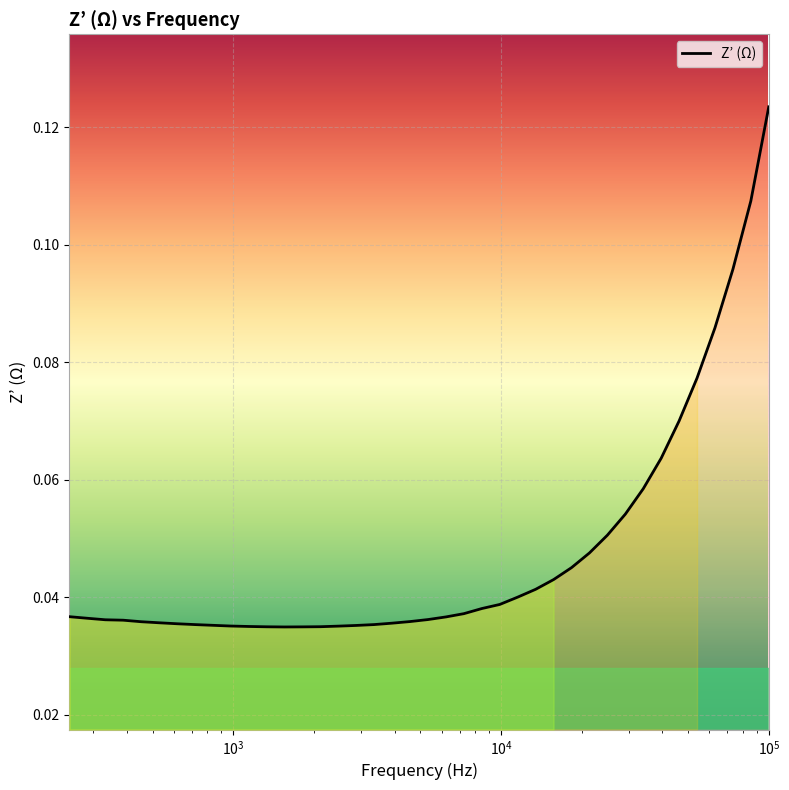

The chart shows a value of 0.0 at 17. True or false?

False